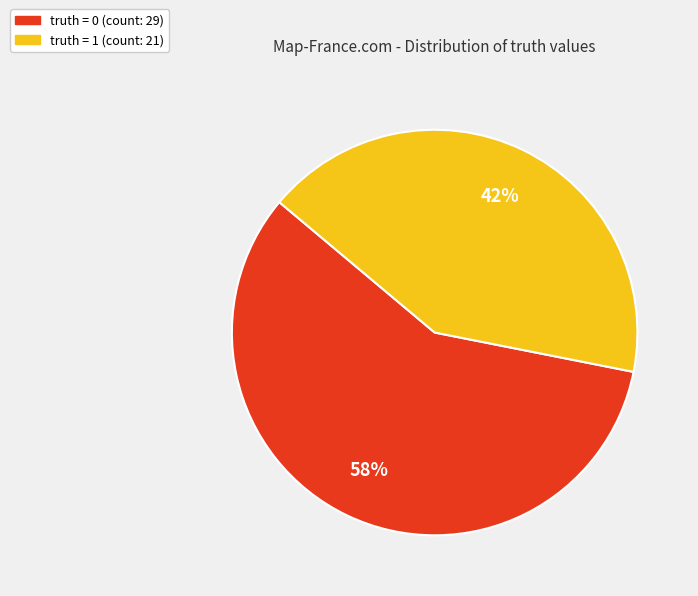

What is the ratio of the value at truth = 1 to the value at truth = 0?

0.7